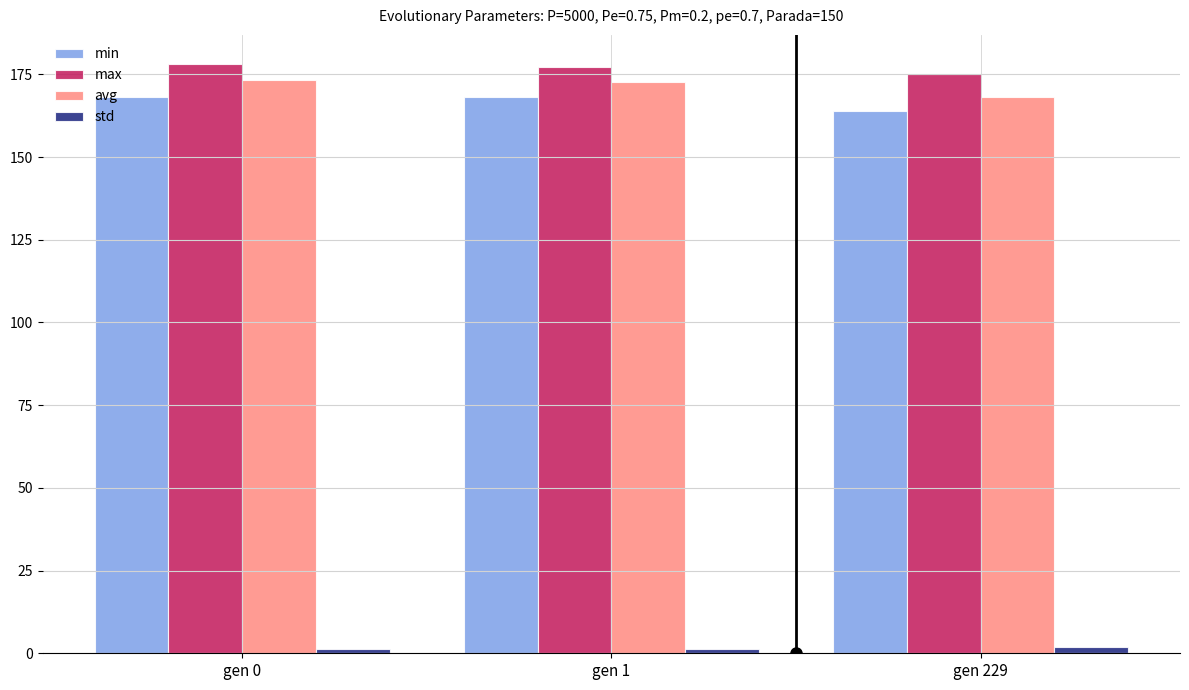

What is the difference between the second highest and minimum values in the max series?

2.3